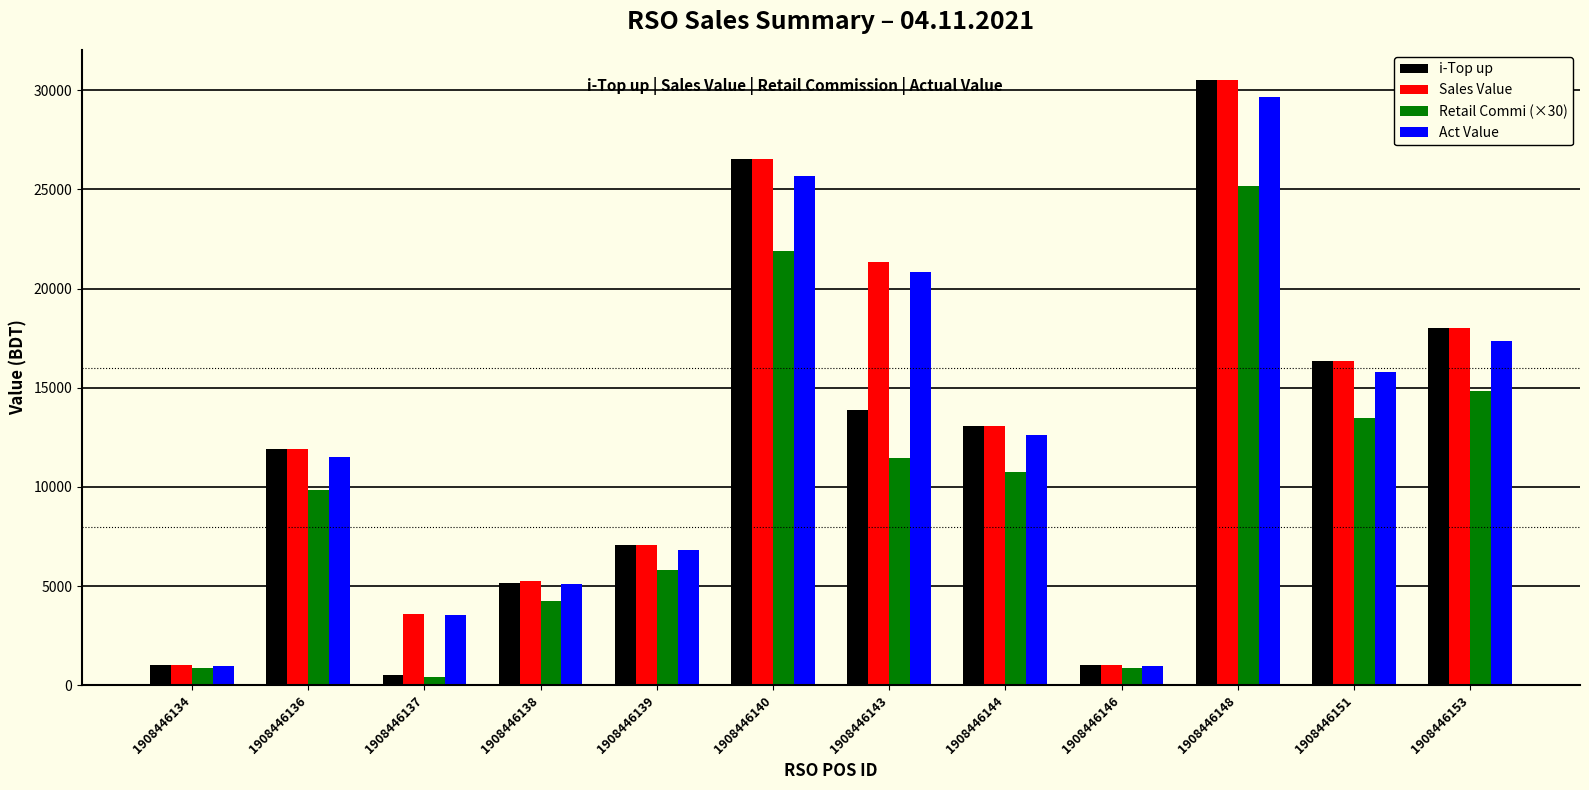

True or false: i-Top up has a value of 4406.1 at 1908446139.

False